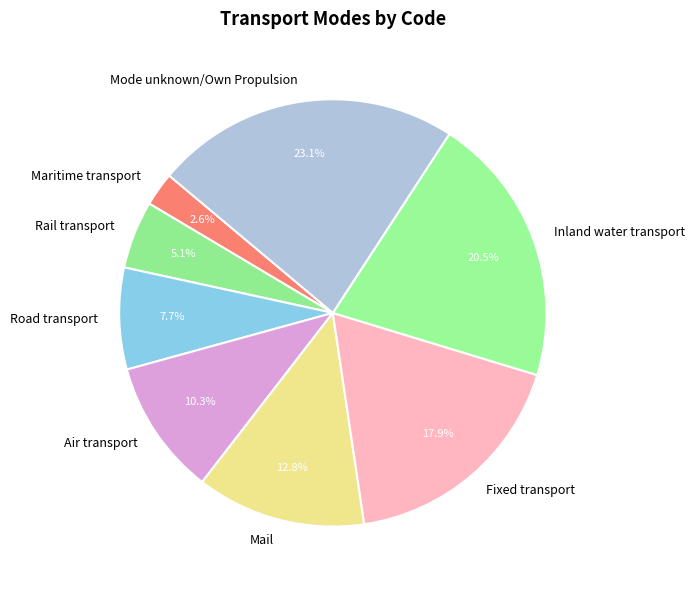

To the nearest percent, what is the difference between the Mode unknown/Own Propulsion and Inland water transport slice percentages?

3%